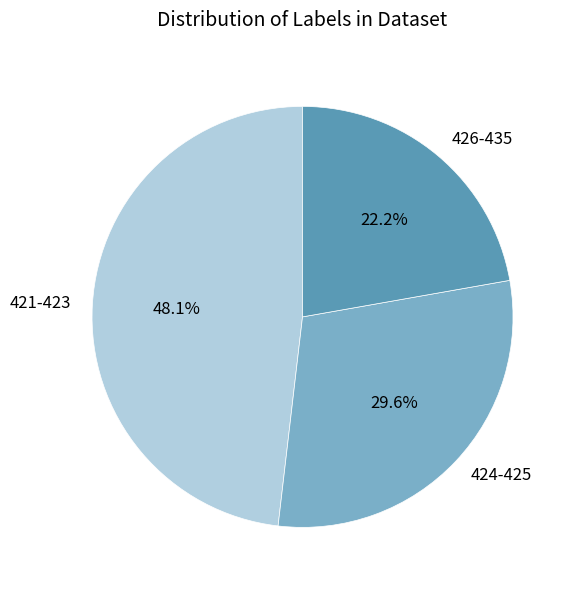

How many segments does this pie chart have?

3